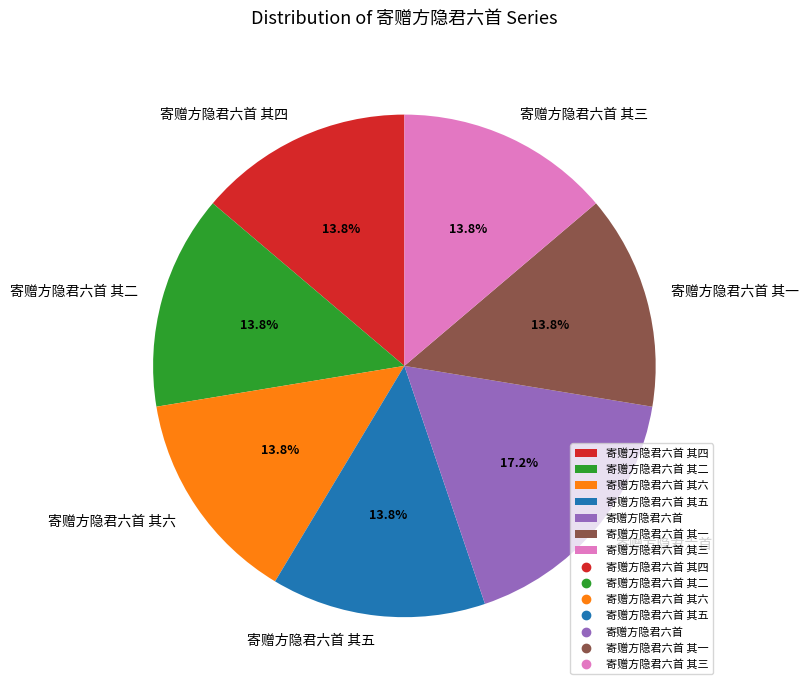

To the nearest percent, what is the combined percentage of 寄赠方隐君六首 and 寄赠方隐君六首 其一?

31%